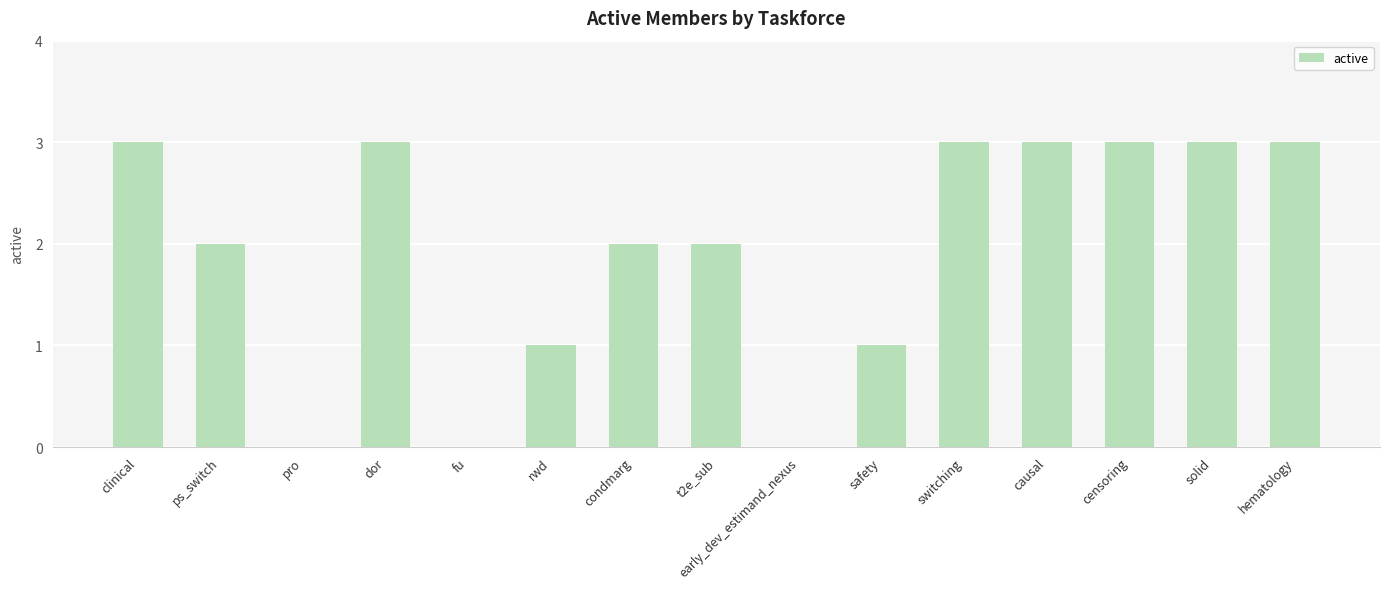

Read the value at causal.

3